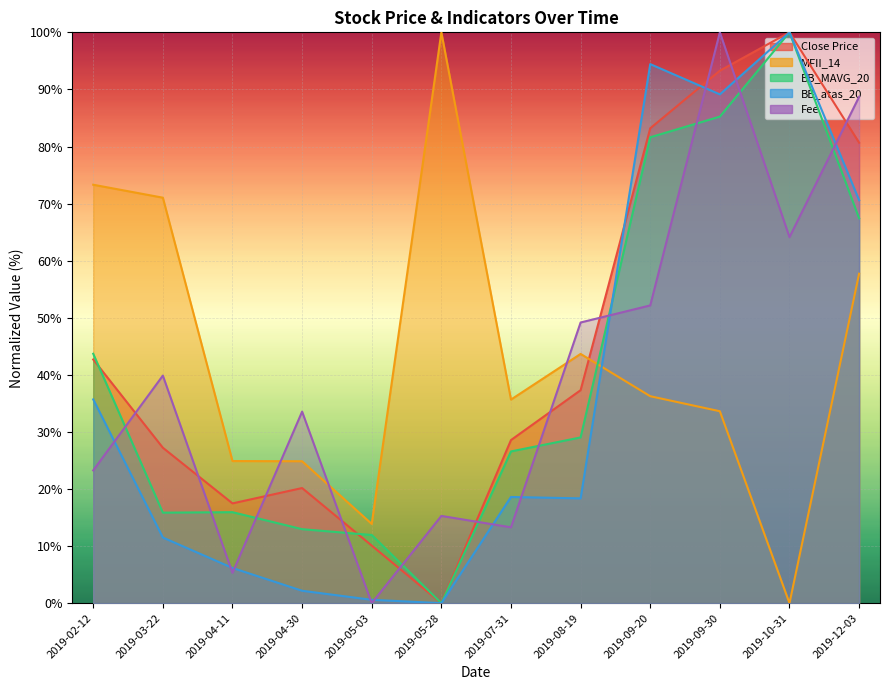

How many data points in BB_atas_20 are less than 18?

5